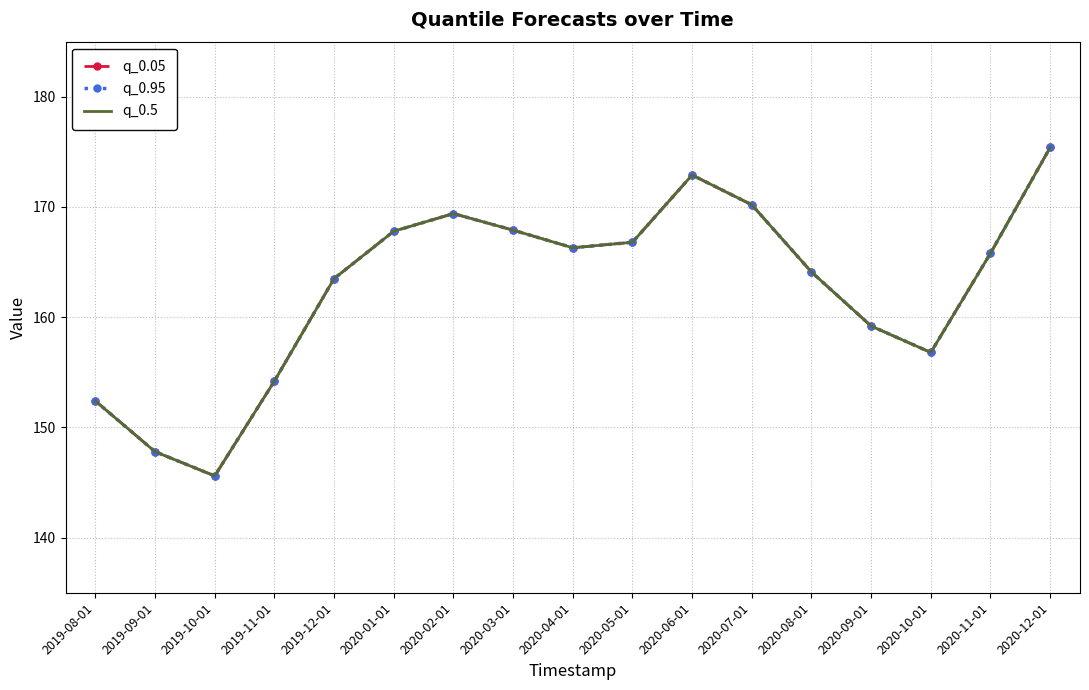

Rank the series by their maximum value, from lowest to highest.

q_0.05, q_0.95, q_0.5